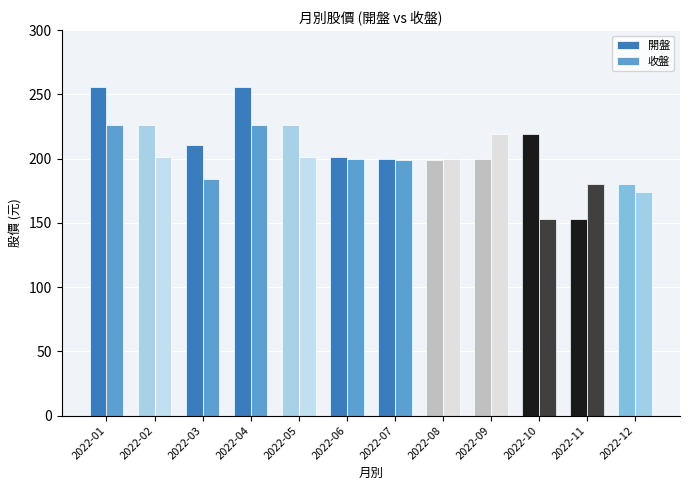

What is the total value across all series at 2022-02?

427.0